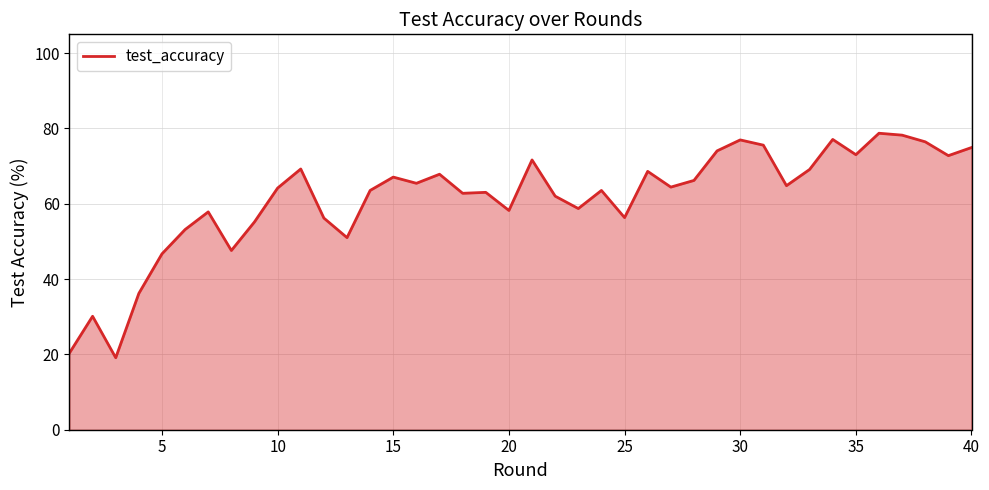

What is the difference between the maximum and minimum values?

59.6